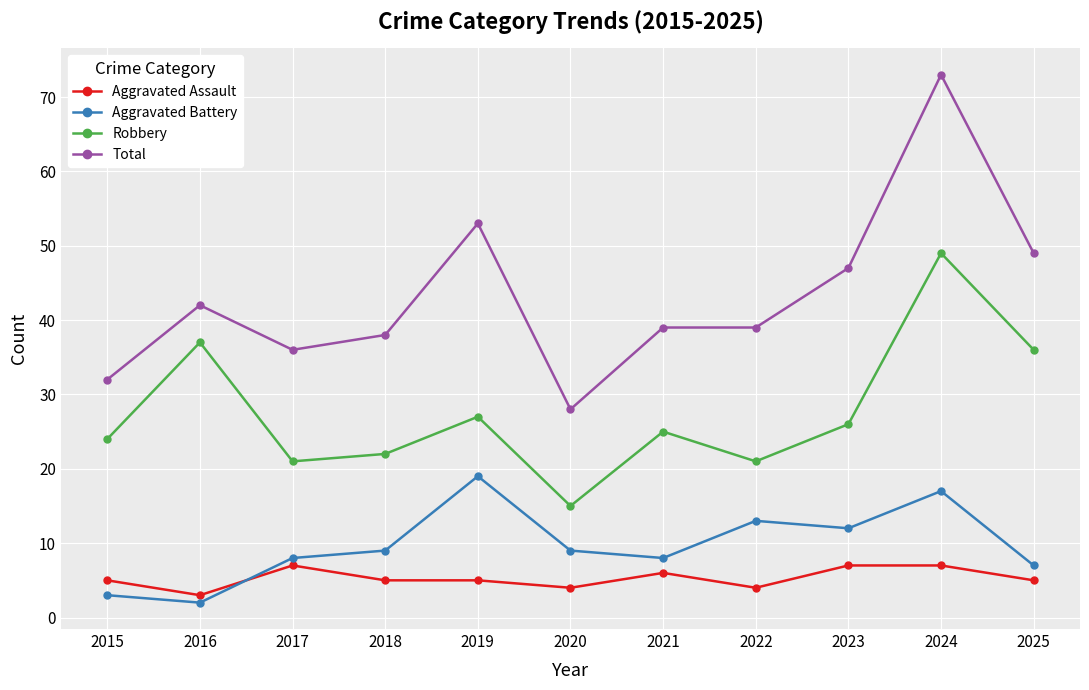

Is the value of Aggravated Battery at 2024 greater than the value of Aggravated Assault at 2020?

Yes